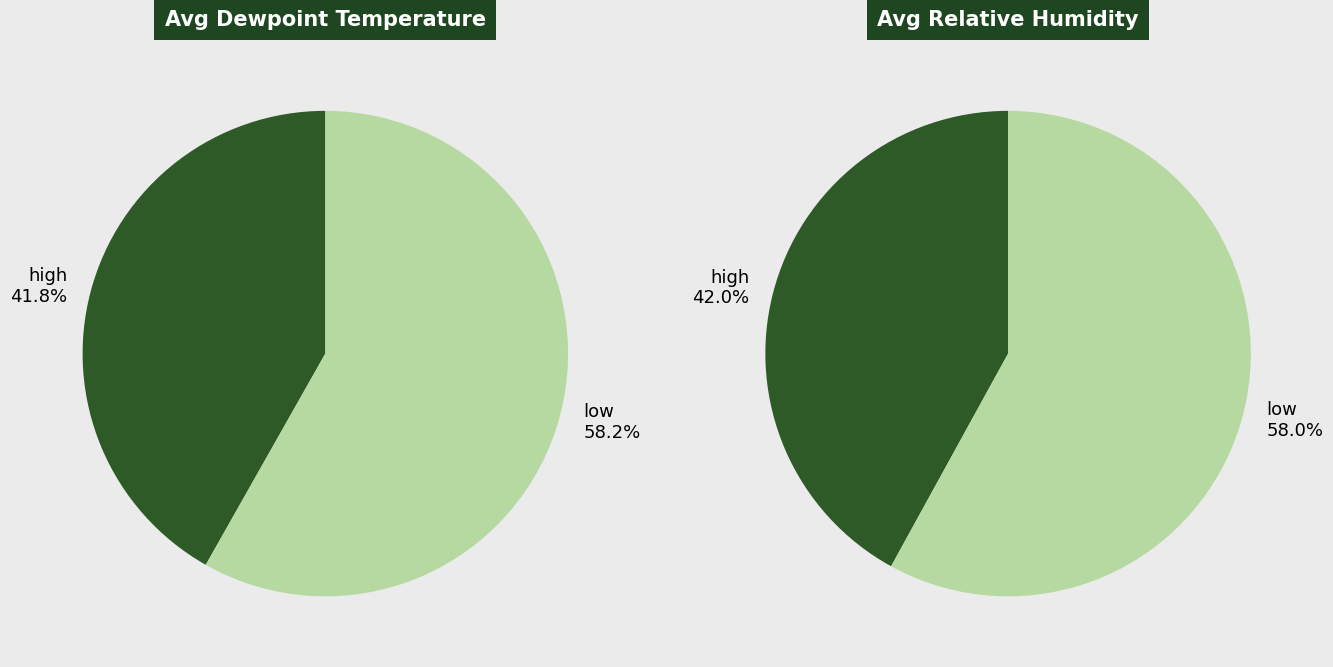

Is 22:55 the majority of the pie?

No